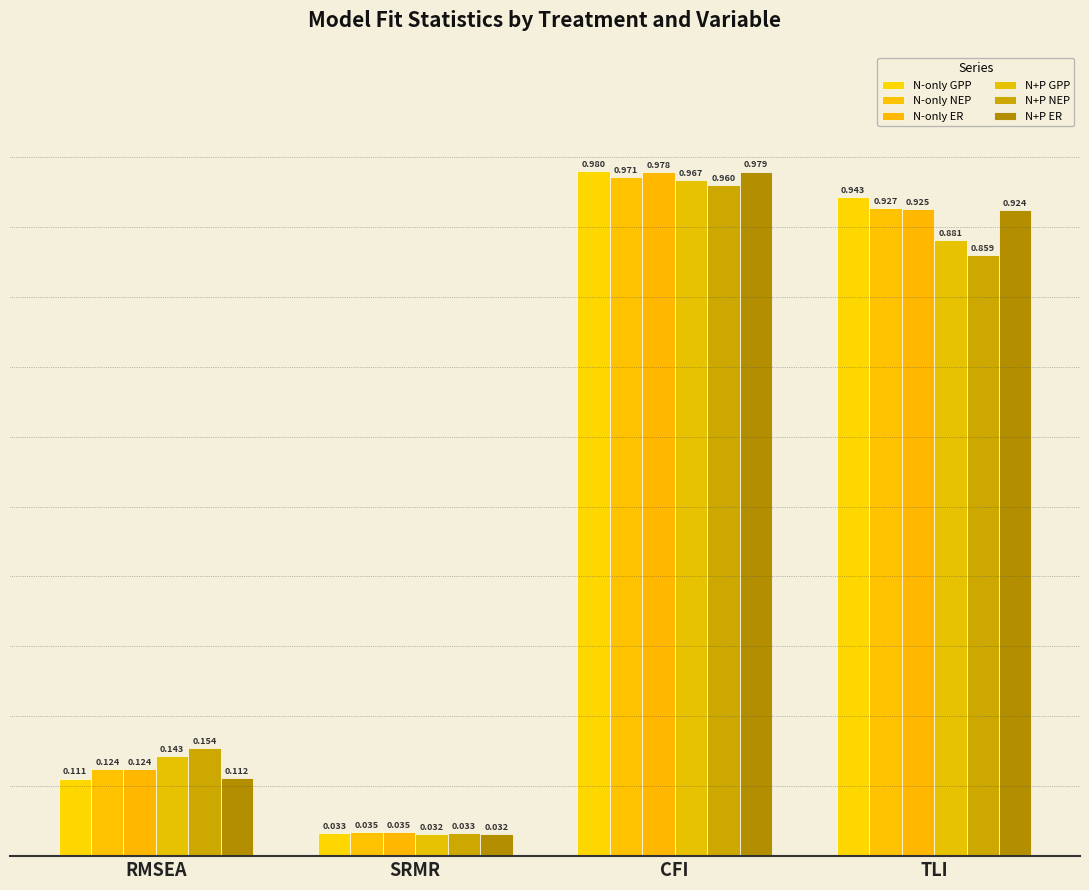

Rank the series by their maximum value, from lowest to highest.

N+P NEP, N+P GPP, N-only NEP, N-only ER, N+P ER, N-only GPP